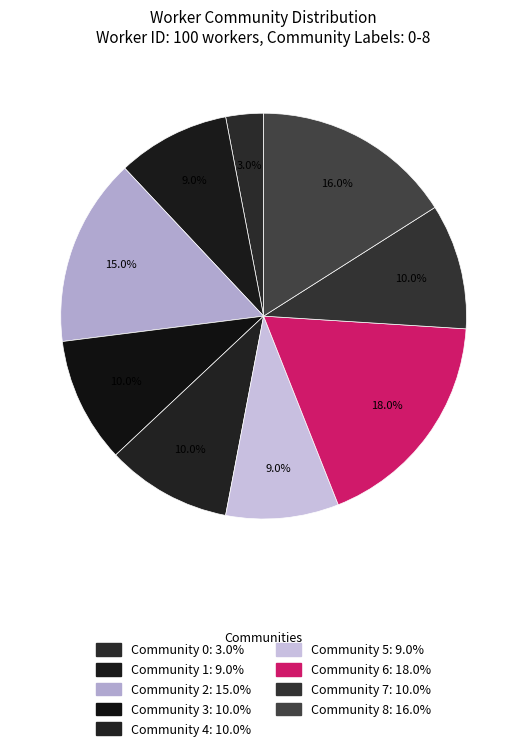

Between Community 5 and Community 2, which is larger?

Community 2